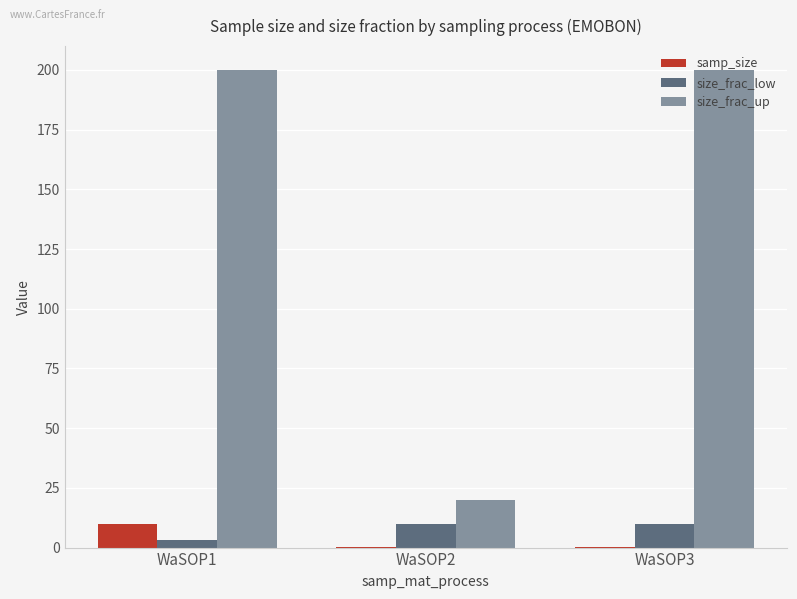

The value of samp_size at WaSOP1 is 10.0. True or false?

True